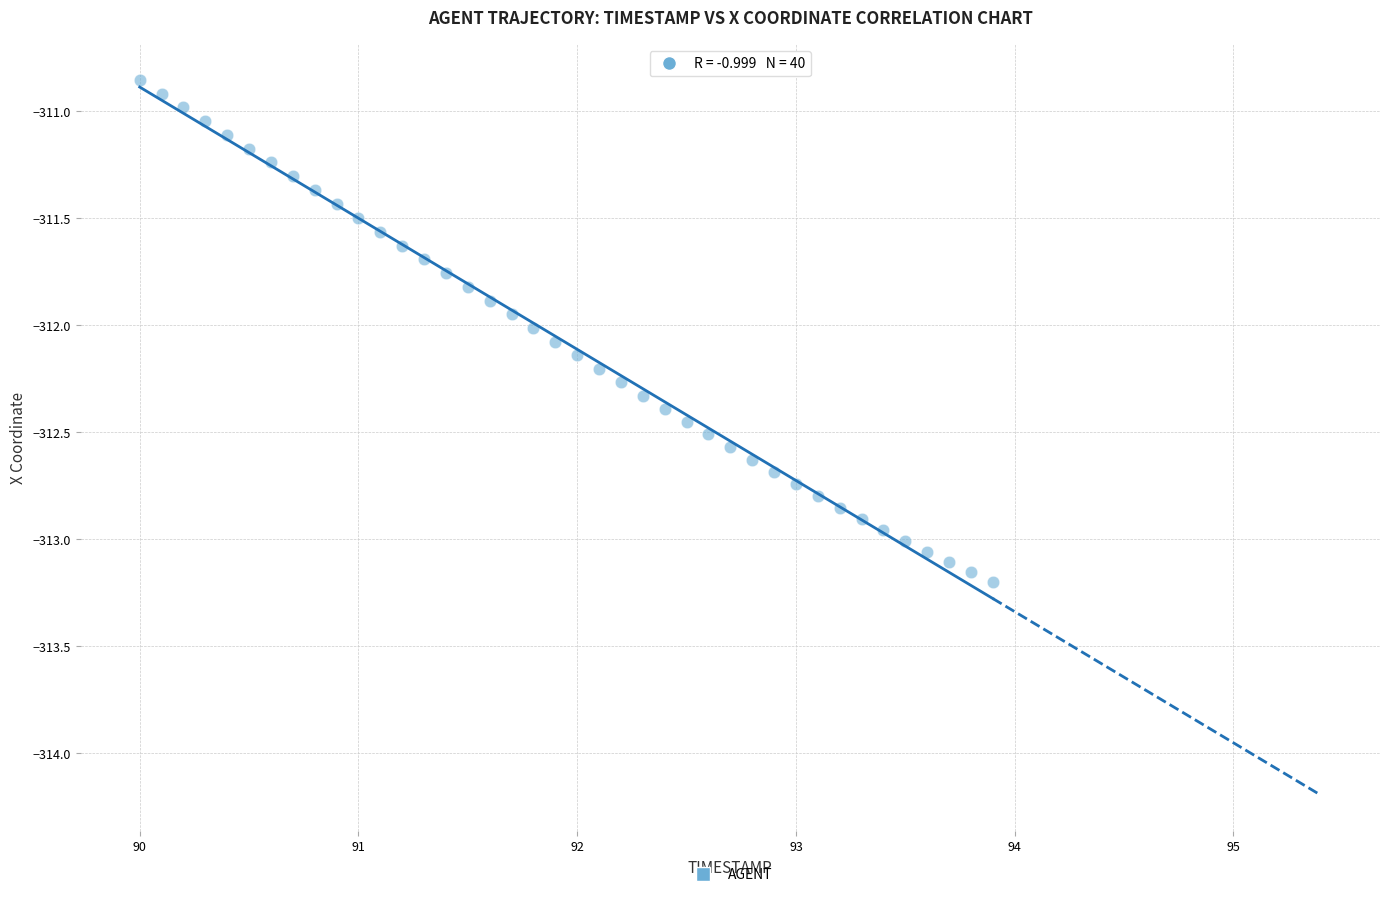

What is the range of X values (max minus min)?

3.9